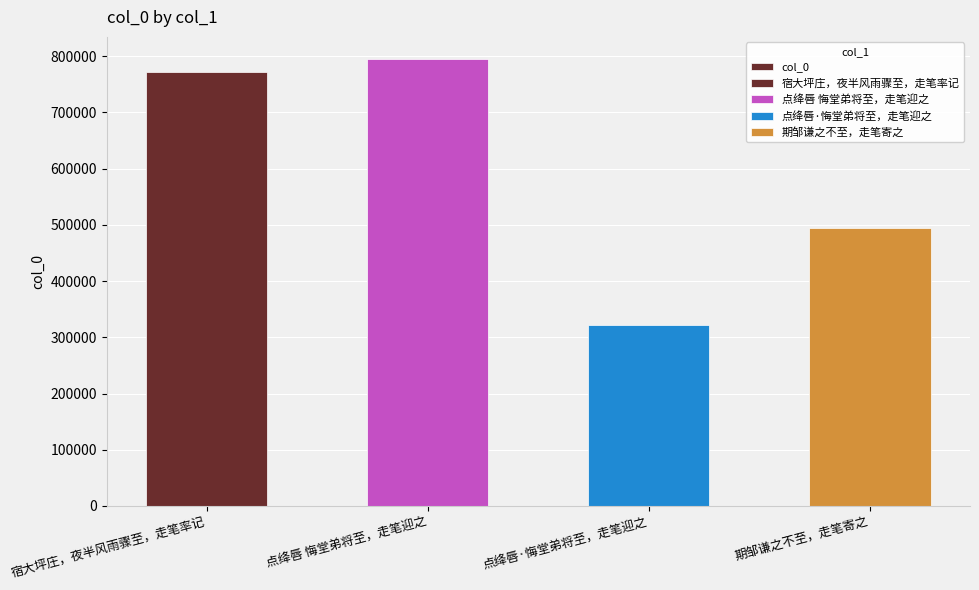

Is it true that the value at 点绛唇·悔堂弟将至，走笔迎之 is 152200?

False